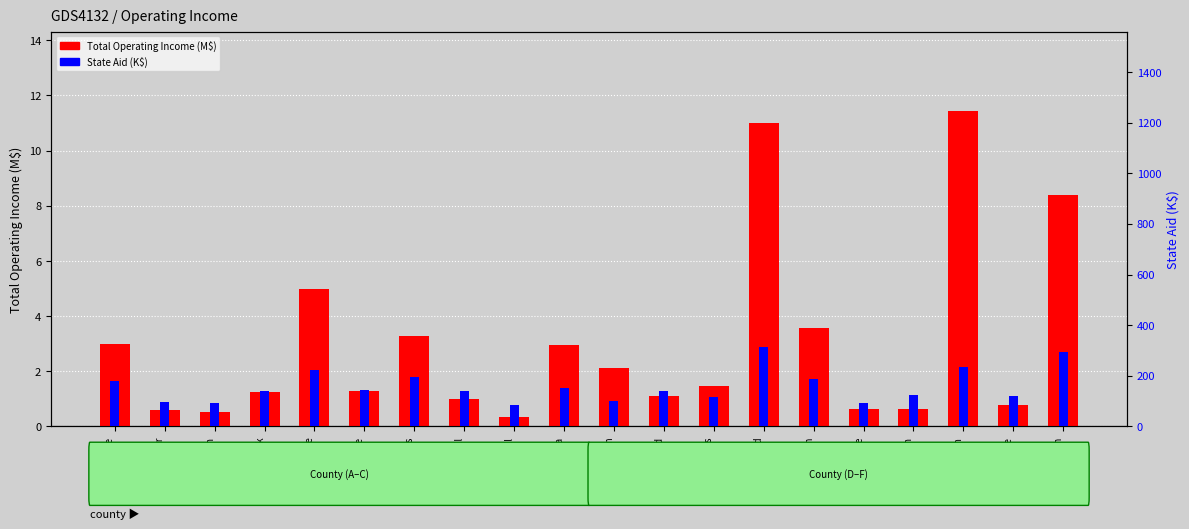

How many data points does each series have?

20